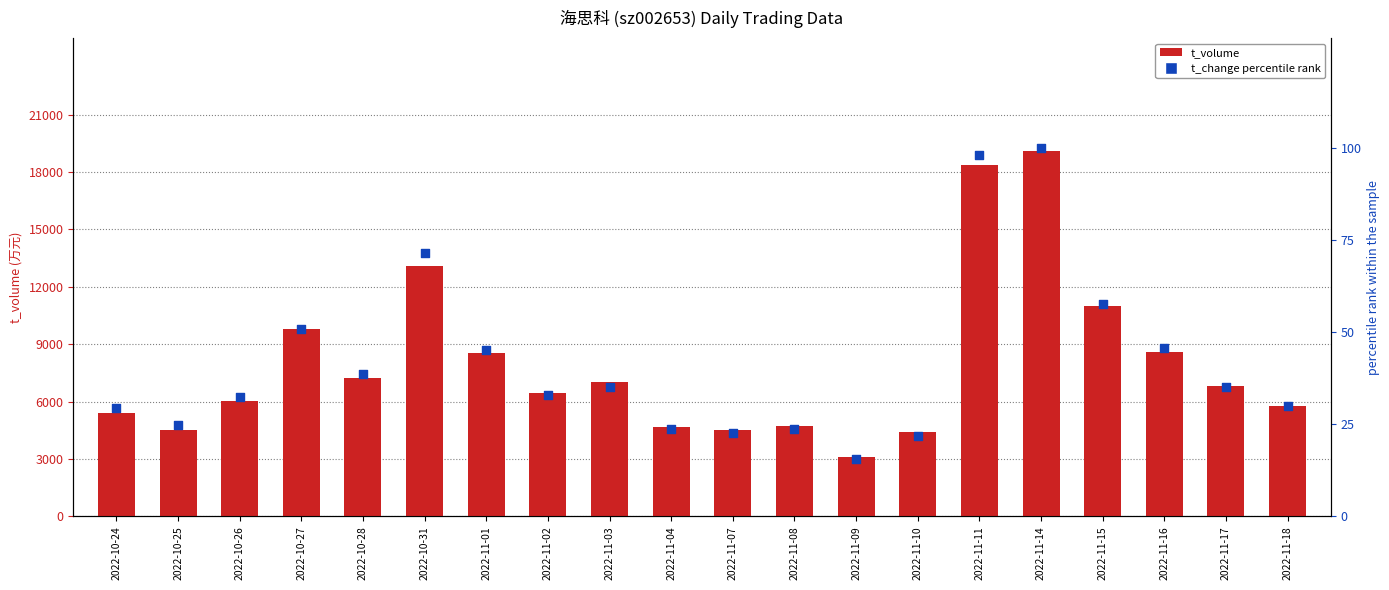

Which series has the widest spread of Y values?

t_volume